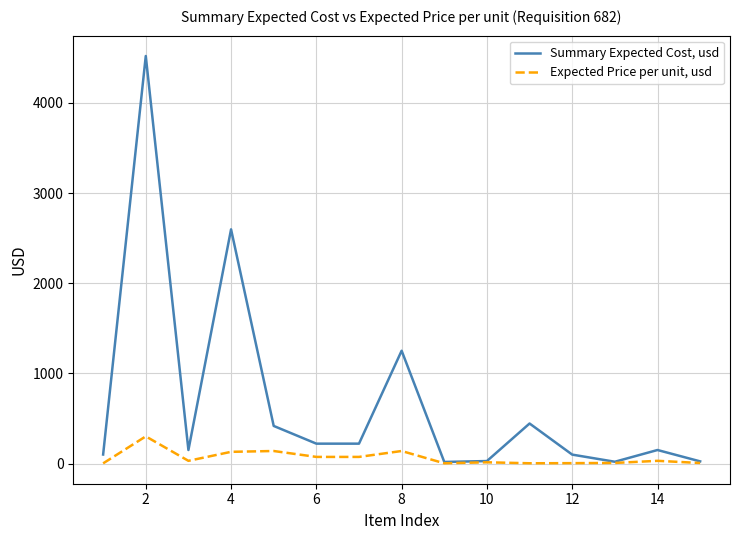

How many lines are shown in the chart?

2